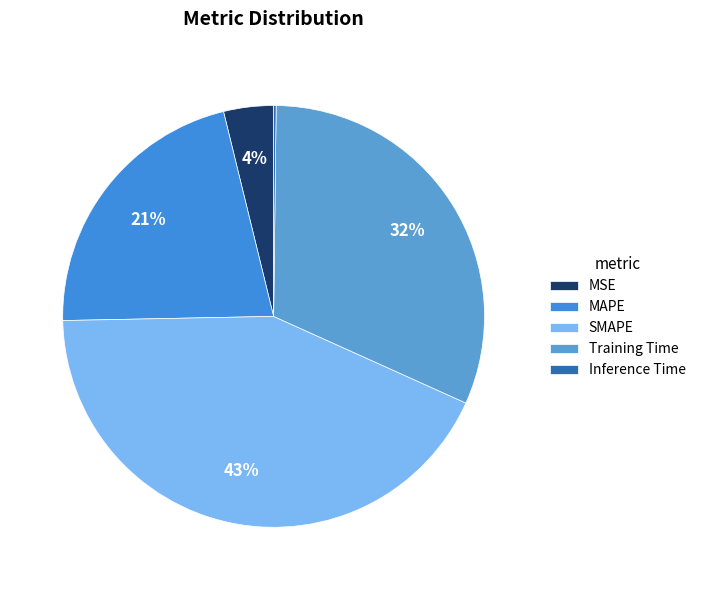

To the nearest percent, what percentage of the pie is MSE?

4%